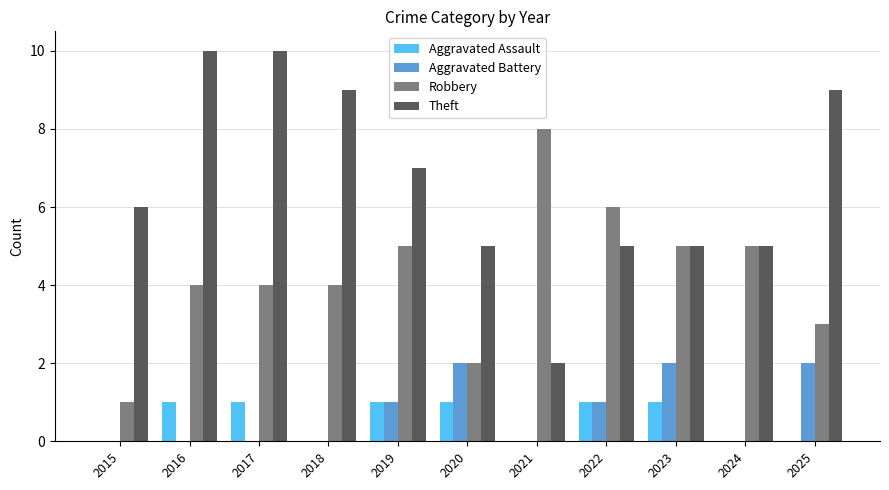

What is the total value across all series at 2023?

13